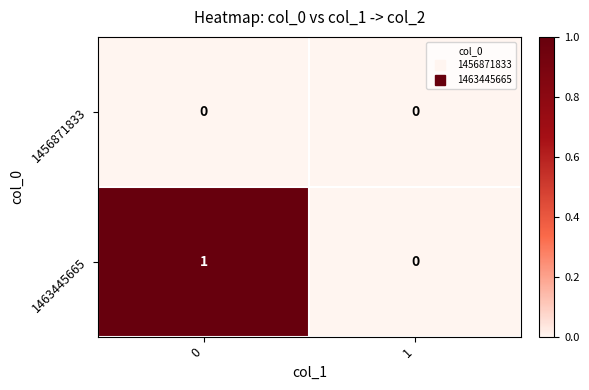

How many distinct data groups are displayed?

2